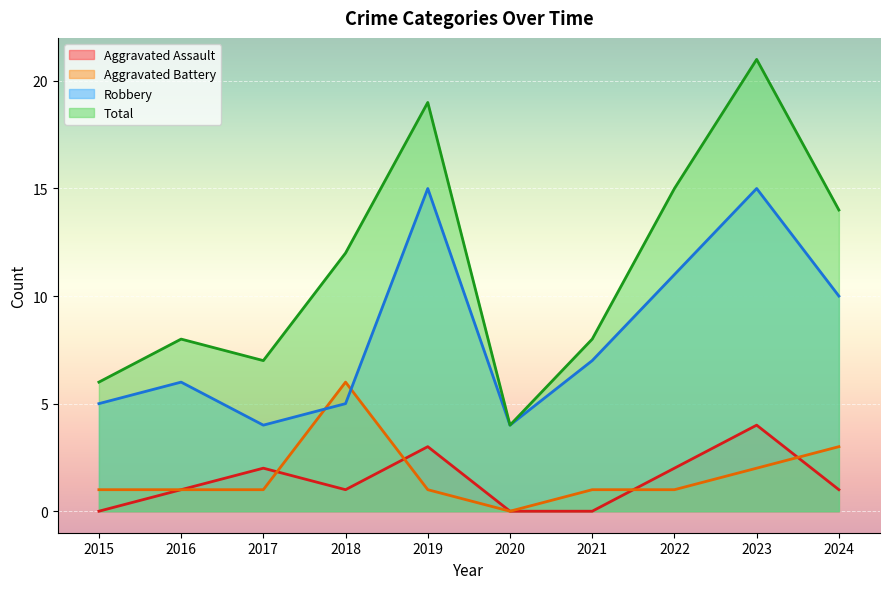

What is the total value across all series at 2018?

24